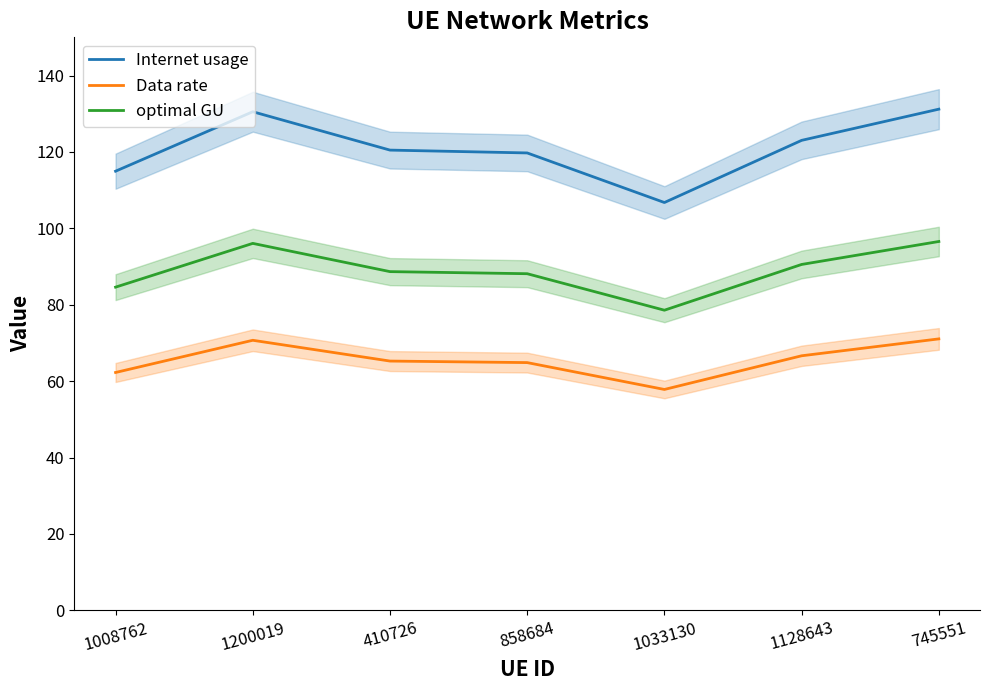

Reading left to right, extract all data points from this chart.

Internet usage: 1008762=115.0	1200019=130.5	410726=120.5	858684=119.7	1033130=106.8	1128643=123.0	745551=131.2
Data rate: 1008762=62.3	1200019=70.7	410726=65.3	858684=64.9	1033130=57.8	1128643=66.6	745551=71.1
optimal GU: 1008762=84.6	1200019=96.1	410726=88.7	858684=88.1	1033130=78.6	1128643=90.5	745551=96.6